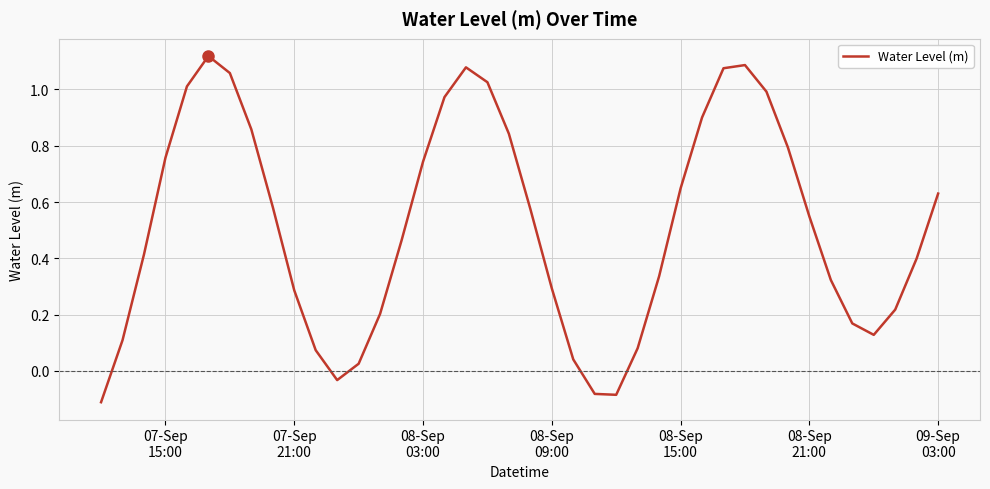

What is the difference between the maximum and minimum values?

1.2